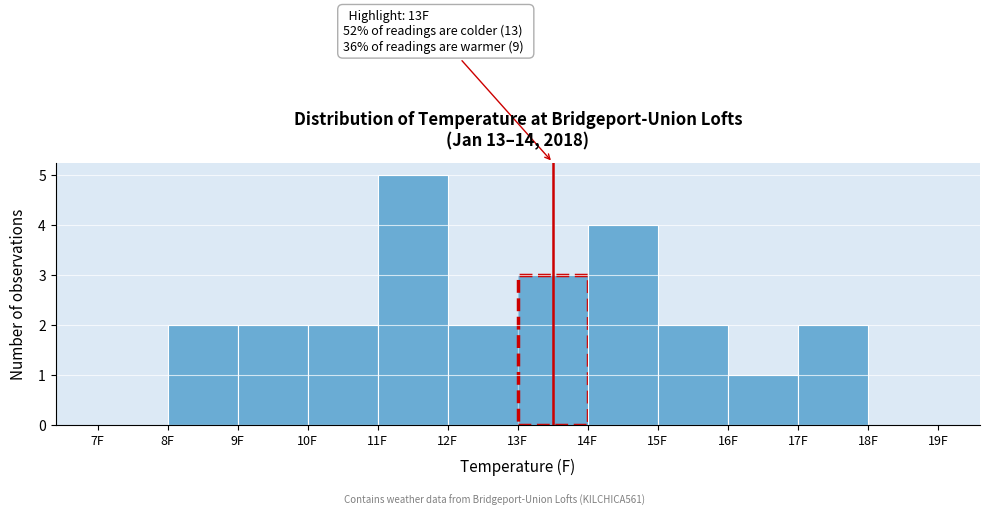

Over which range of the x-axis is the bar tallest?

11 to 12